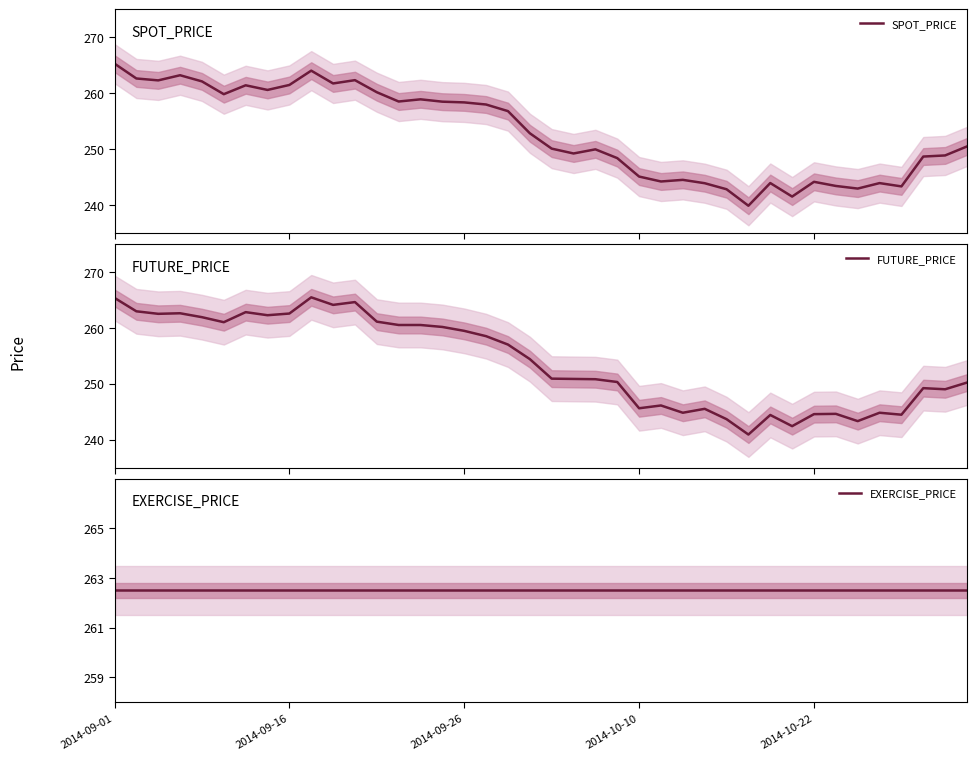

What are all the series names shown in the legend?

SPOT_PRICE, FUTURE_PRICE, EXERCISE_PRICE